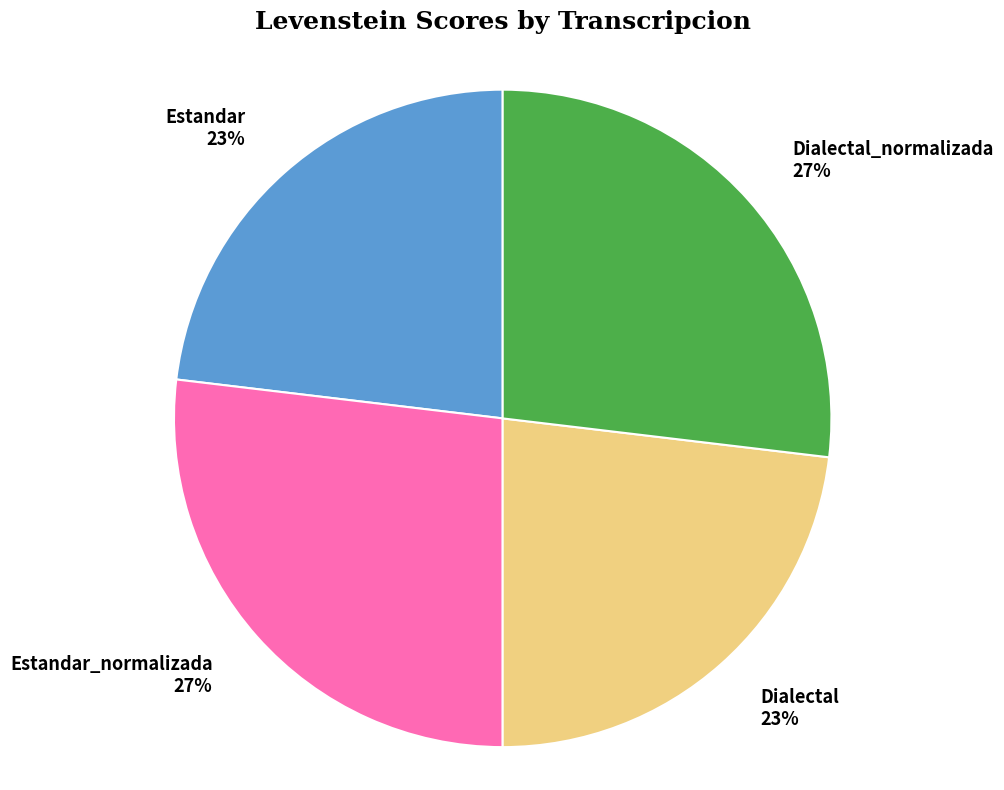

How many slices are in this pie chart?

4